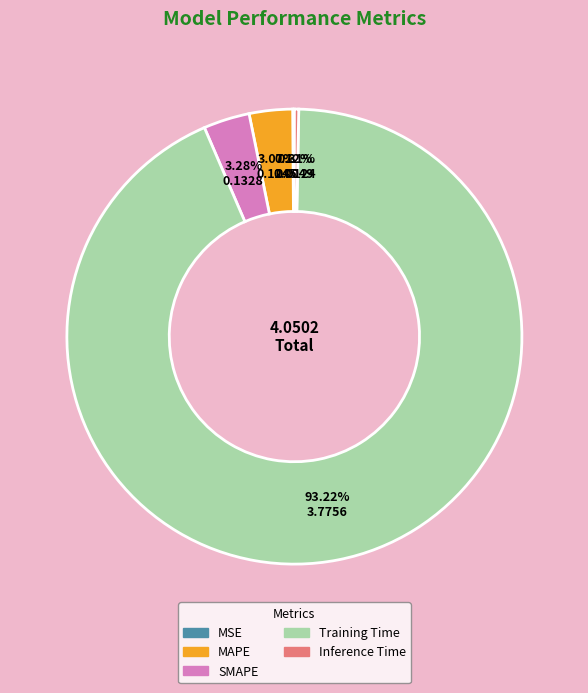

Which slice is the largest?

Training Time